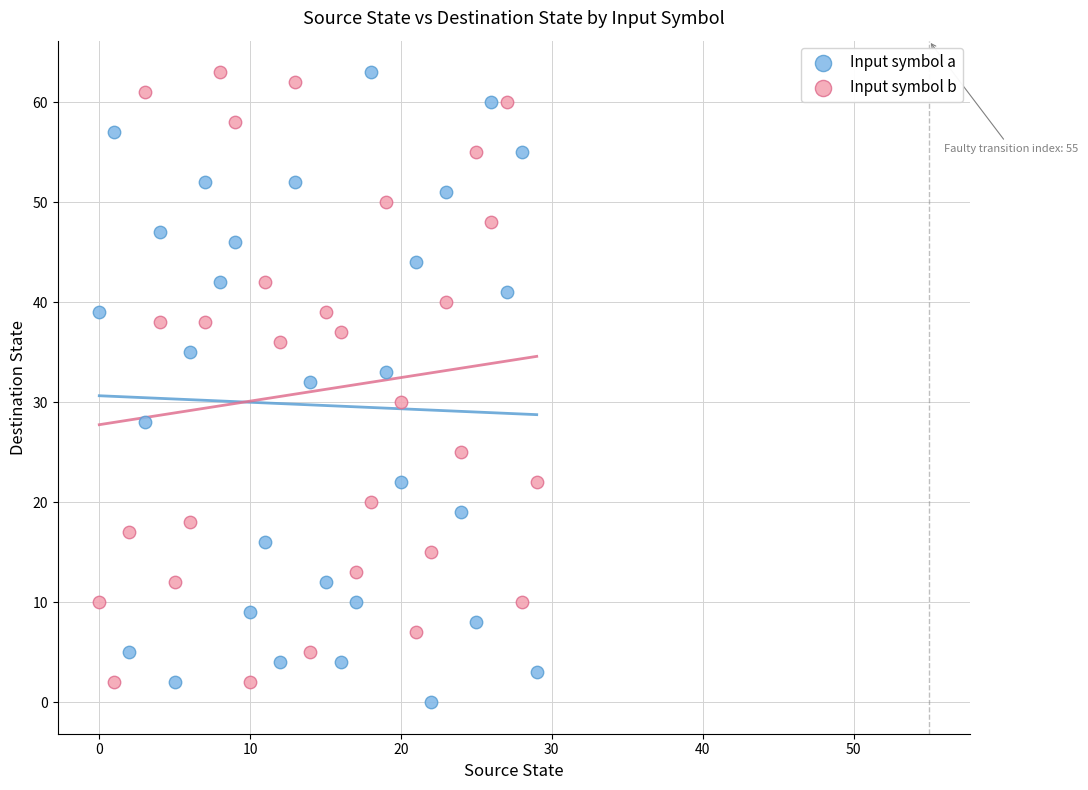

Which series has the widest spread of Y values?

Input symbol a